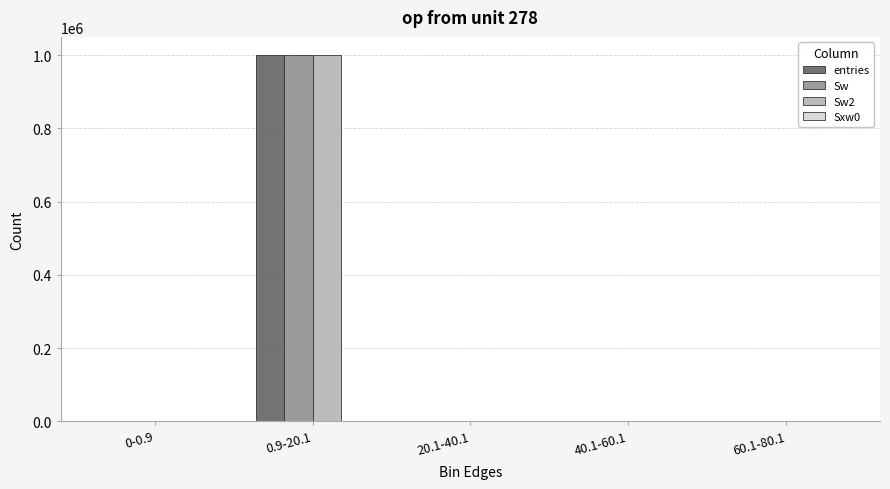

At which category does the chart reach its peak across all series?

0.9-20.1